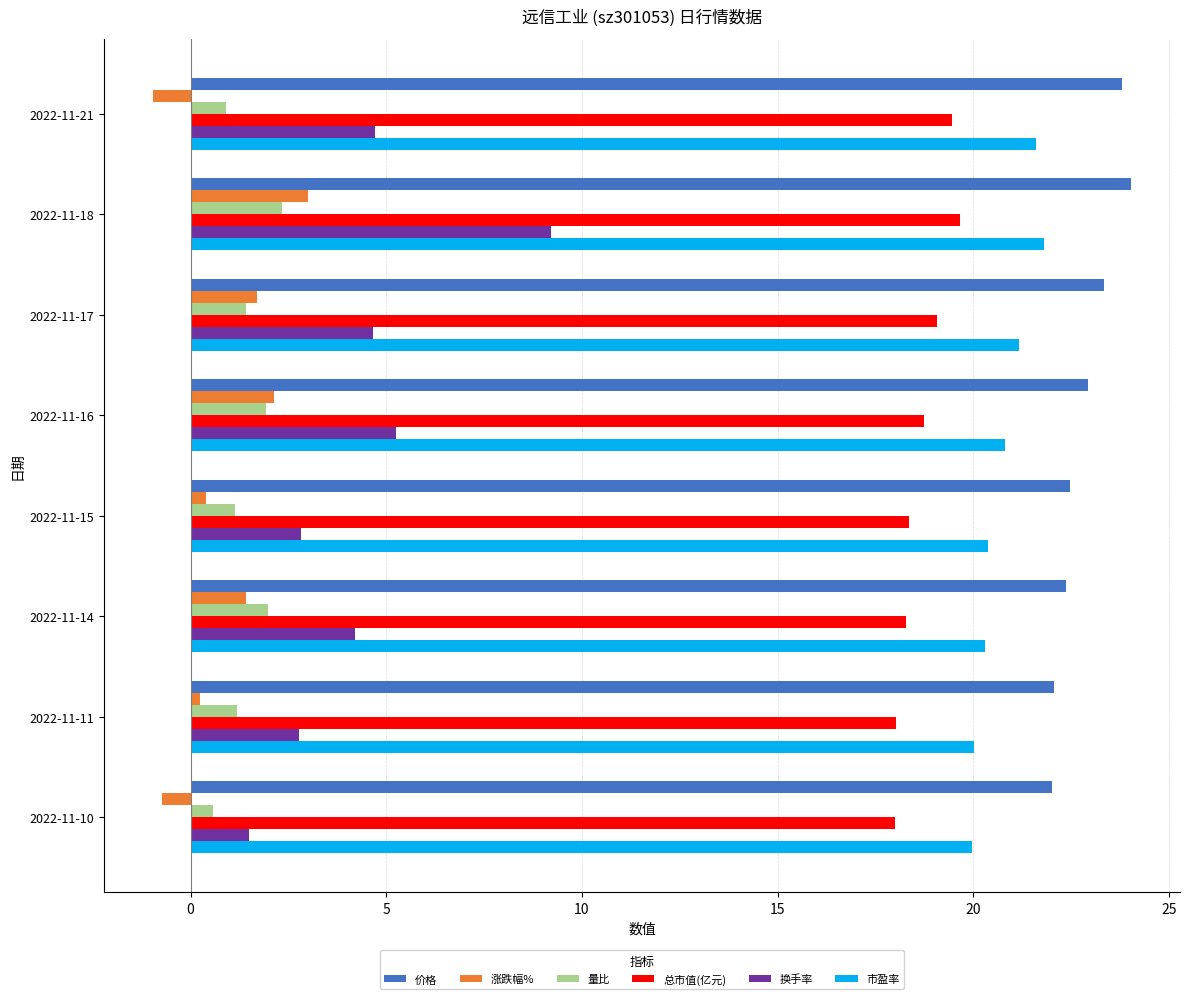

Between 2022-11-21 and 2022-11-18, which series saw the biggest shift?

换手率